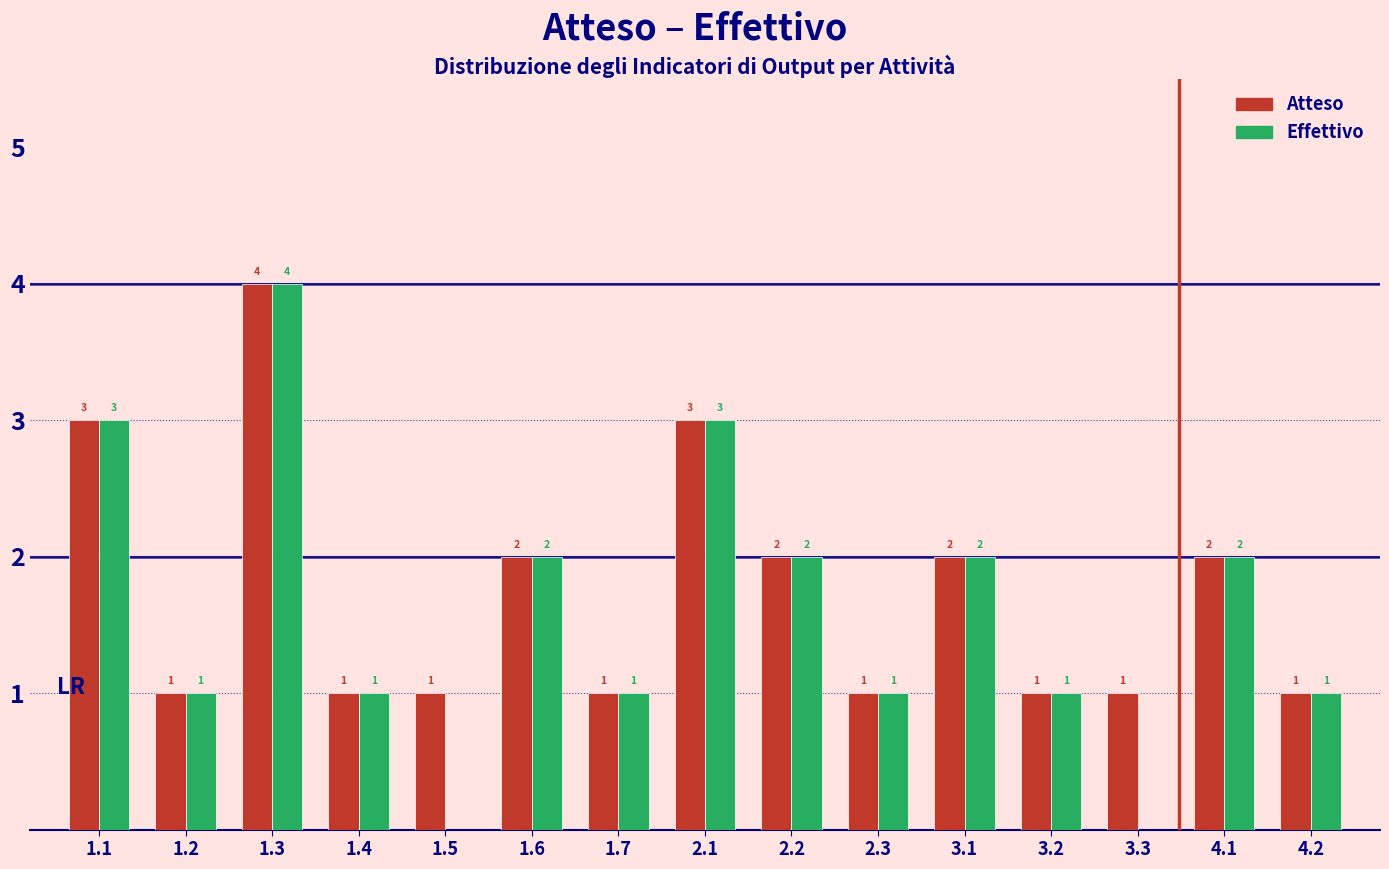

Reading left to right, transcribe all the data shown in this chart.

Atteso: 1.1=3	1.2=1	1.3=4	1.4=1	1.5=1	1.6=2	1.7=1	2.1=3	2.2=2	2.3=1	3.1=2	3.2=1	3.3=1	4.1=2	4.2=1
Effettivo: 1.1=3	1.2=1	1.3=4	1.4=1	1.5=0	1.6=2	1.7=1	2.1=3	2.2=2	2.3=1	3.1=2	3.2=1	3.3=0	4.1=2	4.2=1